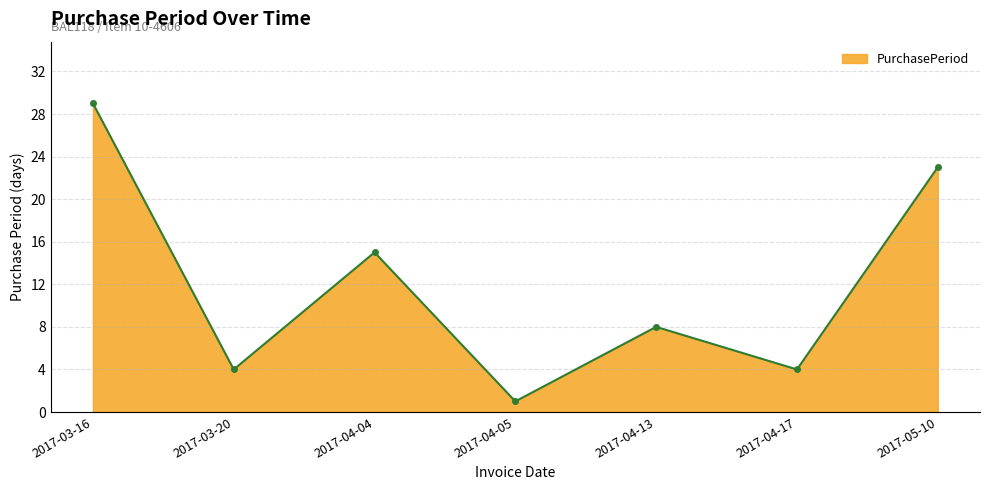

What is the minimum value shown in the chart?

1